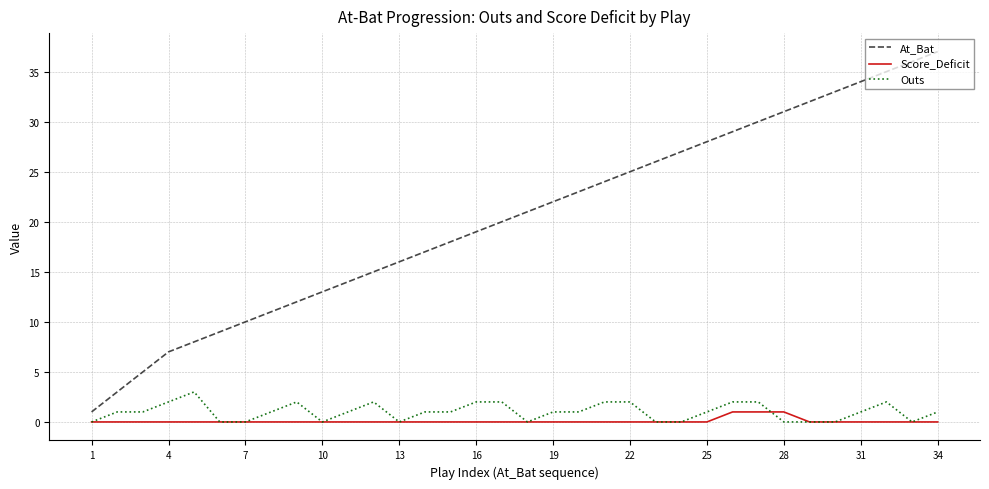

How many lines are shown in the chart?

3